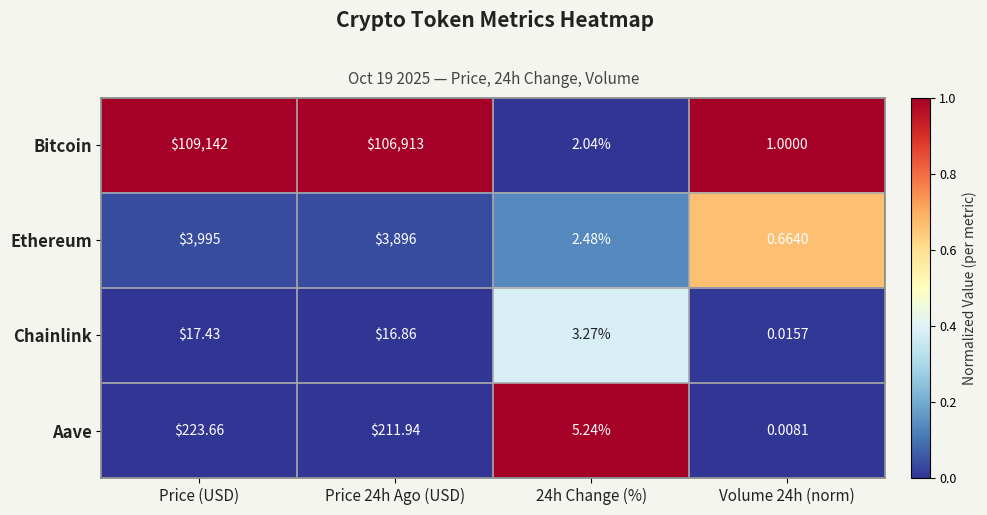

List the series in order of their peak value, lowest first.

Chainlink, Aave, Ethereum, Bitcoin